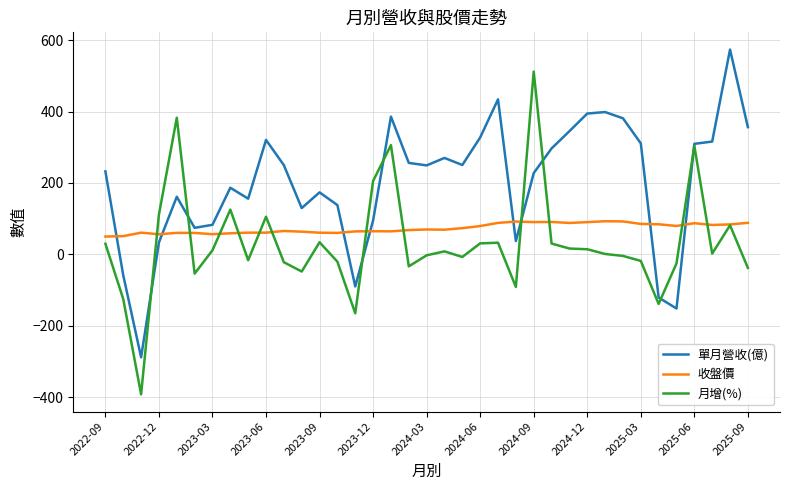

Which series has the largest total across all categories?

單月營收(億)